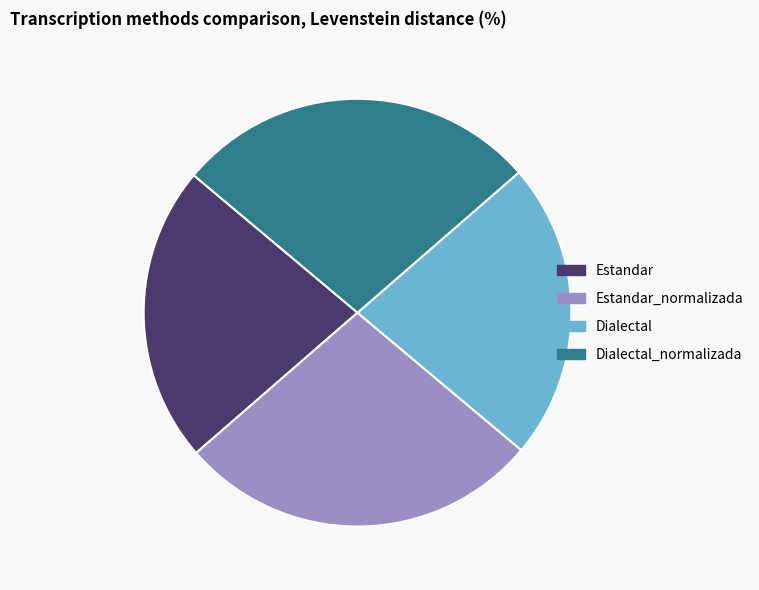

Approximately how many times larger is the value at Estandar_normalizada compared to Estandar?

1.2